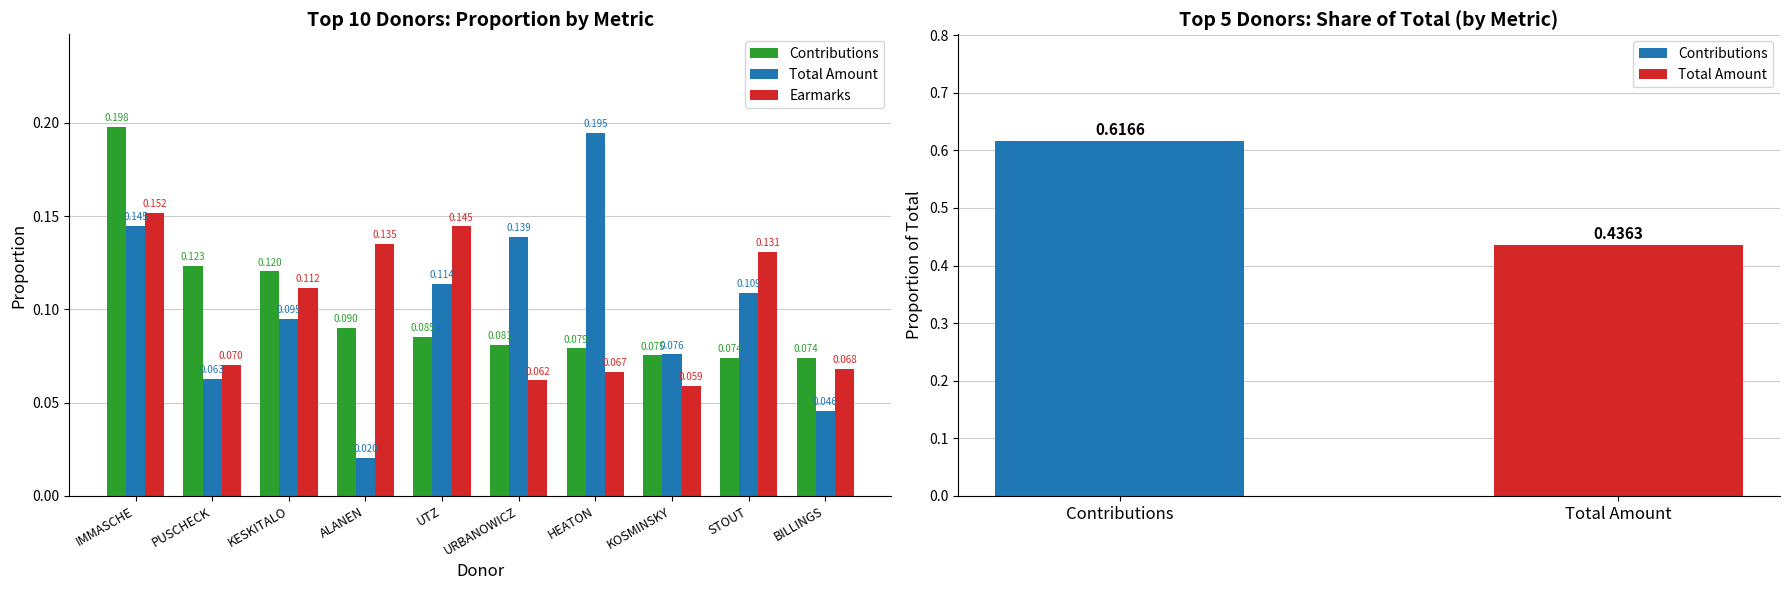

Reading left to right, list all the values displayed in this chart.

Contributions: 0.2	0.1	0.1	0.1	0.1	0.1	0.1	0.1	0.1	0.1
Total Amount: 0.1	0.1	0.1	0.0	0.1	0.1	0.2	0.1	0.1	0.0
Earmarks: 0.2	0.1	0.1	0.1	0.1	0.1	0.1	0.1	0.1	0.1